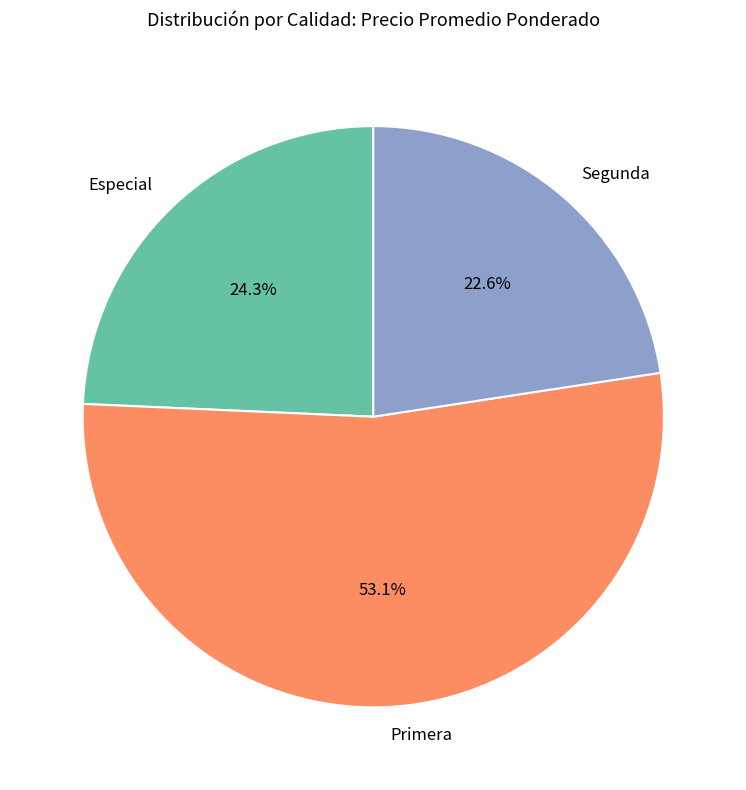

Count the number of slices in the pie.

3